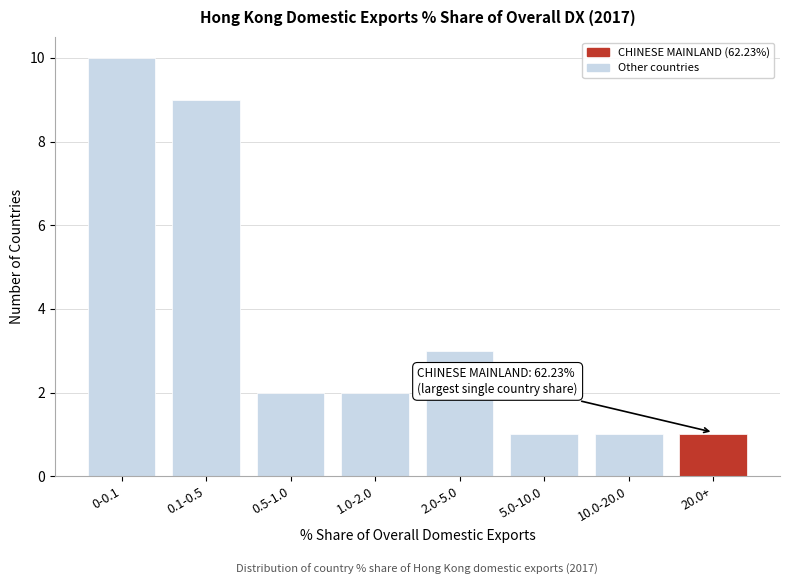

Reading right to left, what are all the values shown in this chart?

1	1	1	3	2	2	9	10